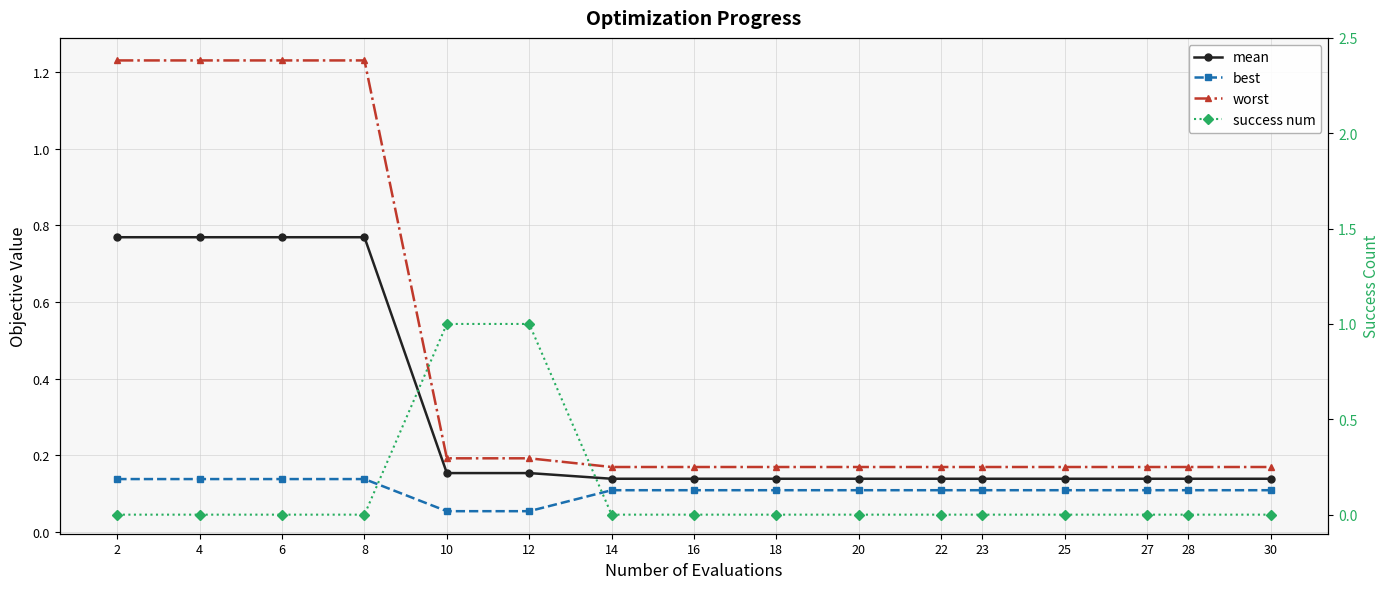

True or false: mean and best intersect in this chart.

False